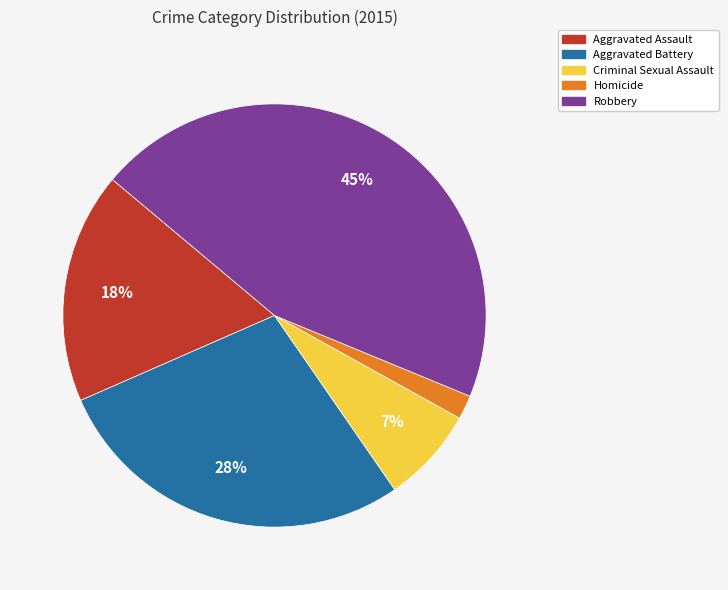

To the nearest percent, what is the average slice percentage?

20%